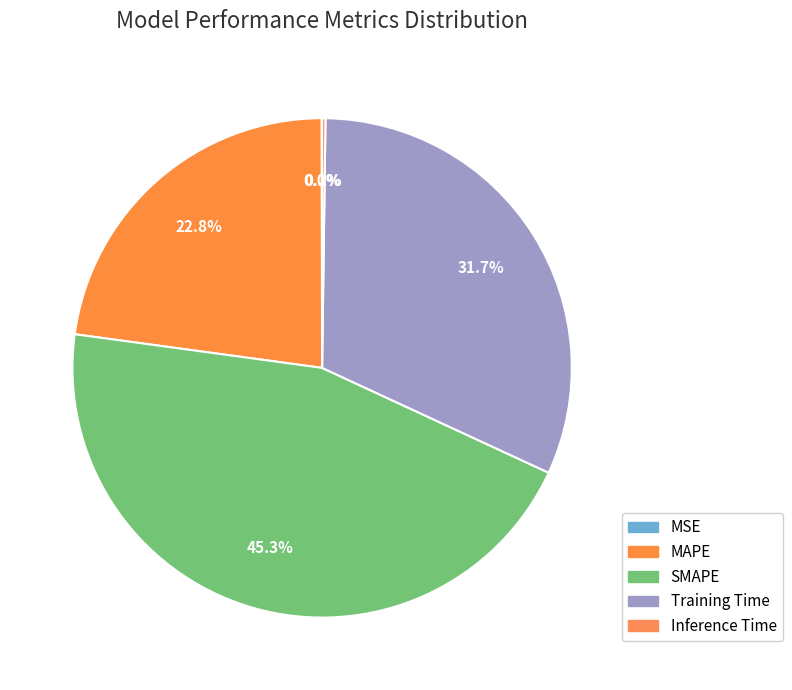

The Training Time slice represents 32% of the pie. True or false?

True